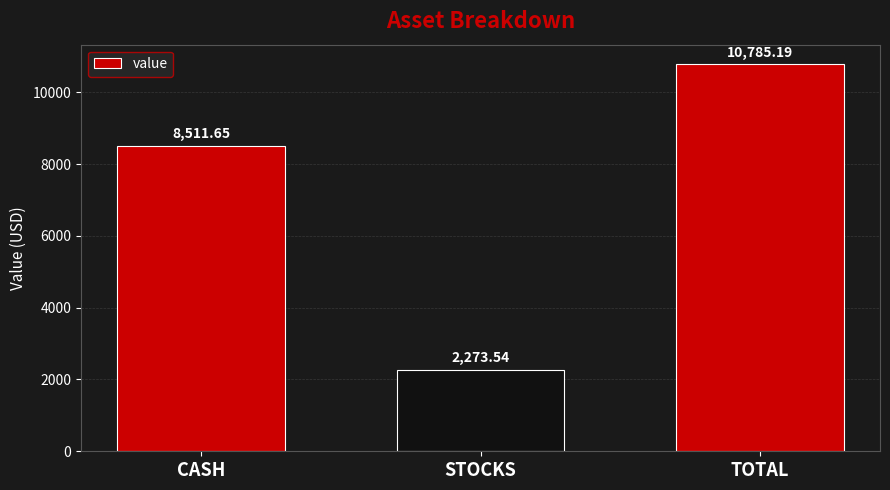

The chart shows a value of 1256.5 at STOCKS. True or false?

False